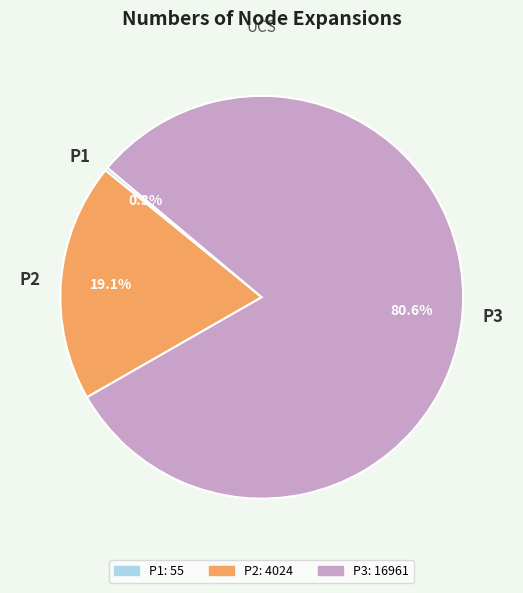

Combined, what portion of the pie is P2 and P3?

99.7%